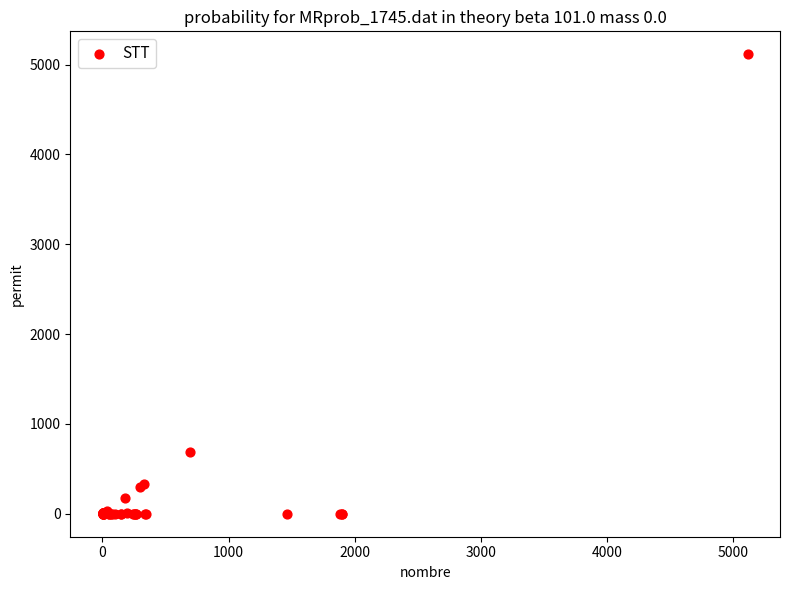

What Y value in the scatter plot is closest to 2557?

692